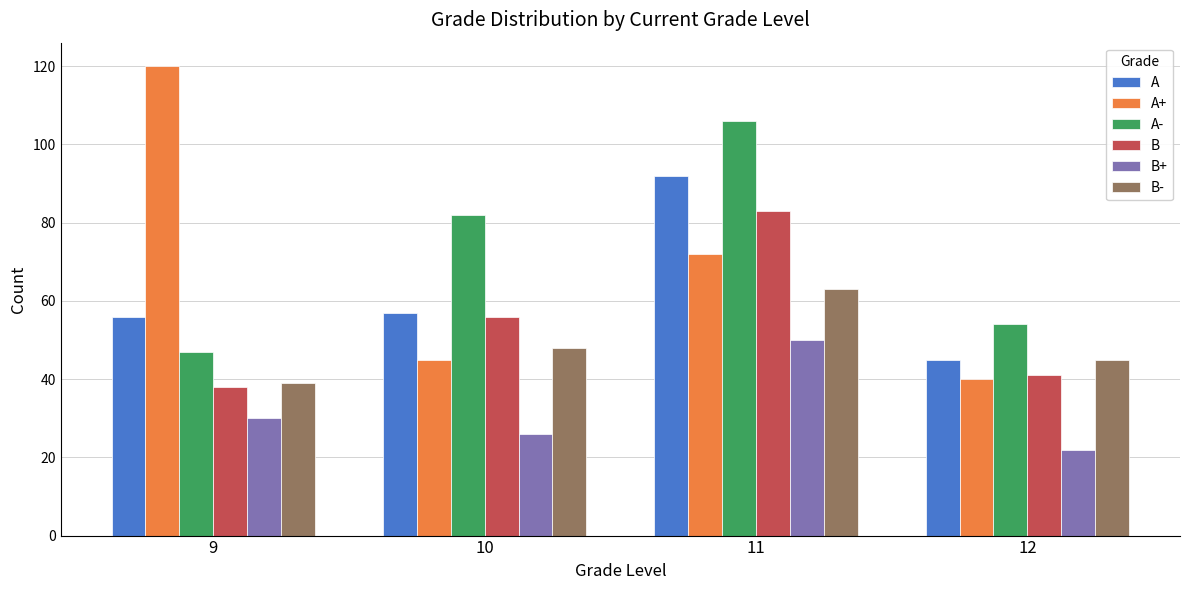

At which label is A- closest to 76?

10